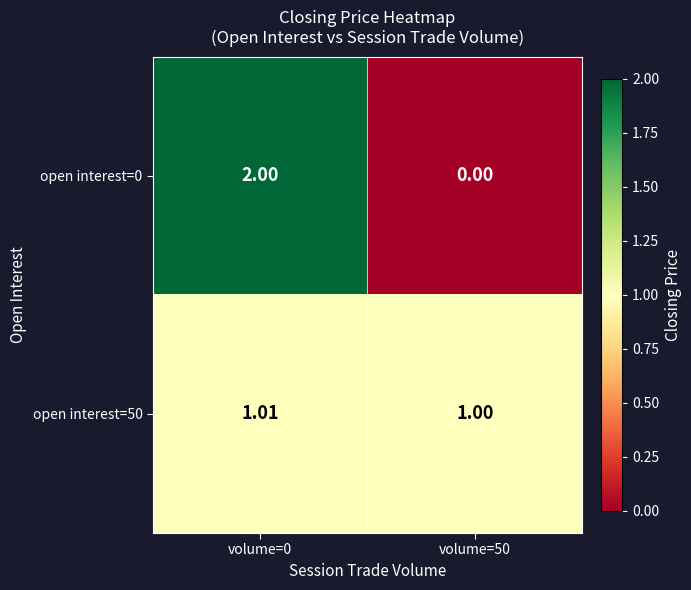

What is the spread (max minus min) of values at volume=50?

1.0